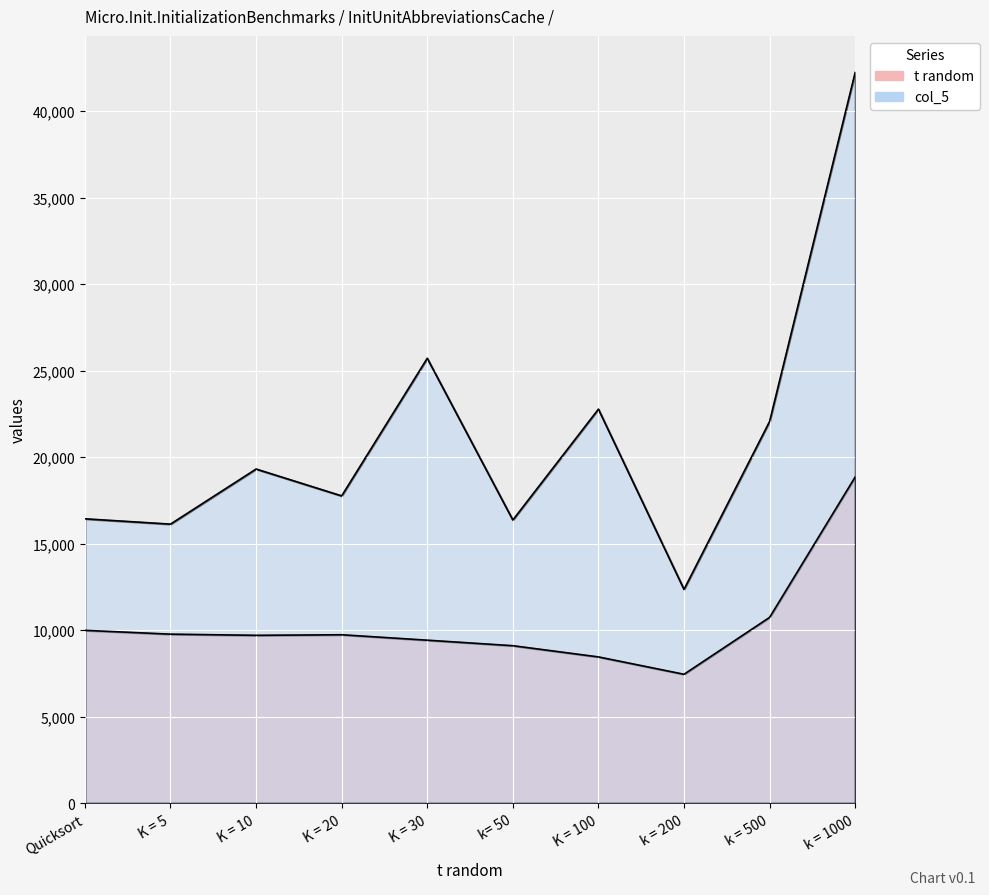

The value of col_5 at K = 100 is 22772. True or false?

True